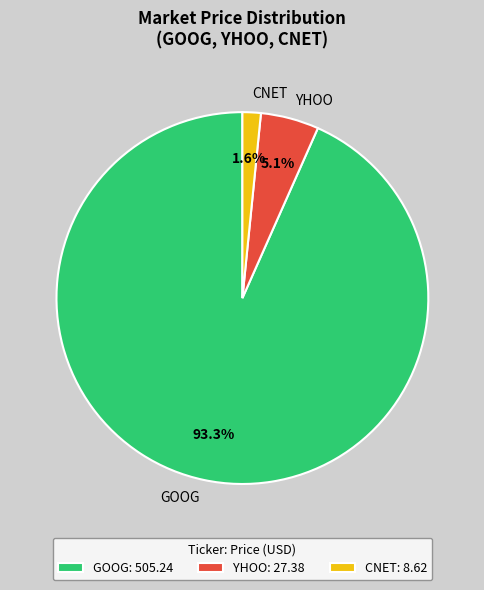

Combined, what portion of the pie is CNET and YHOO?

6.7%